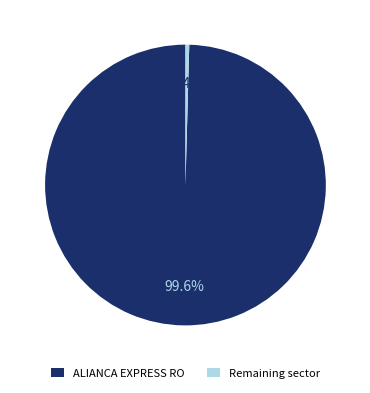

Do Remaining sector and ALIANCA EXPRESS RO together represent more than half of the pie?

Yes